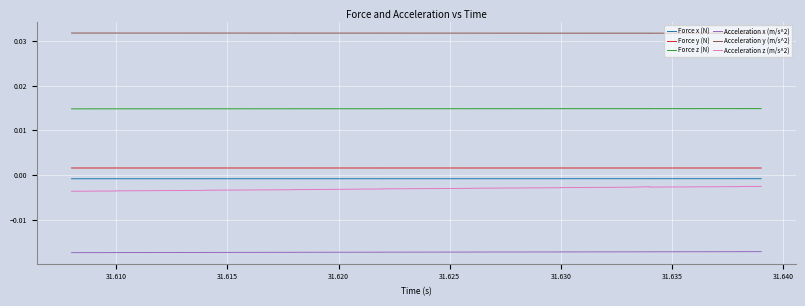

True or false: Force z (N) and Acceleration x (m/s^2) cross at least once.

False